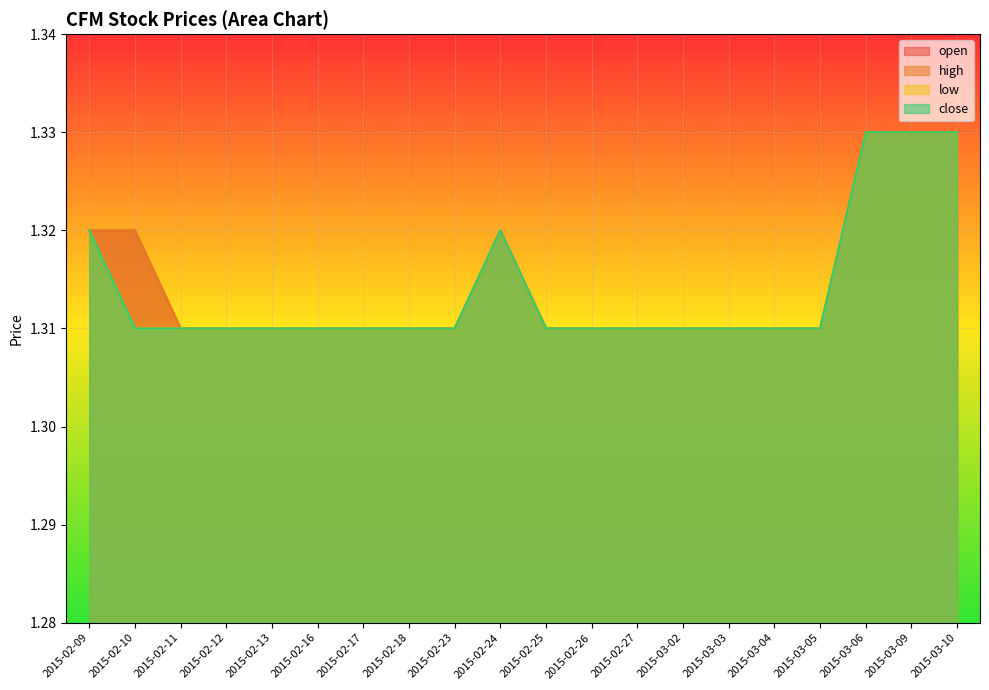

At how many categories does at least one series exceed 1?

20